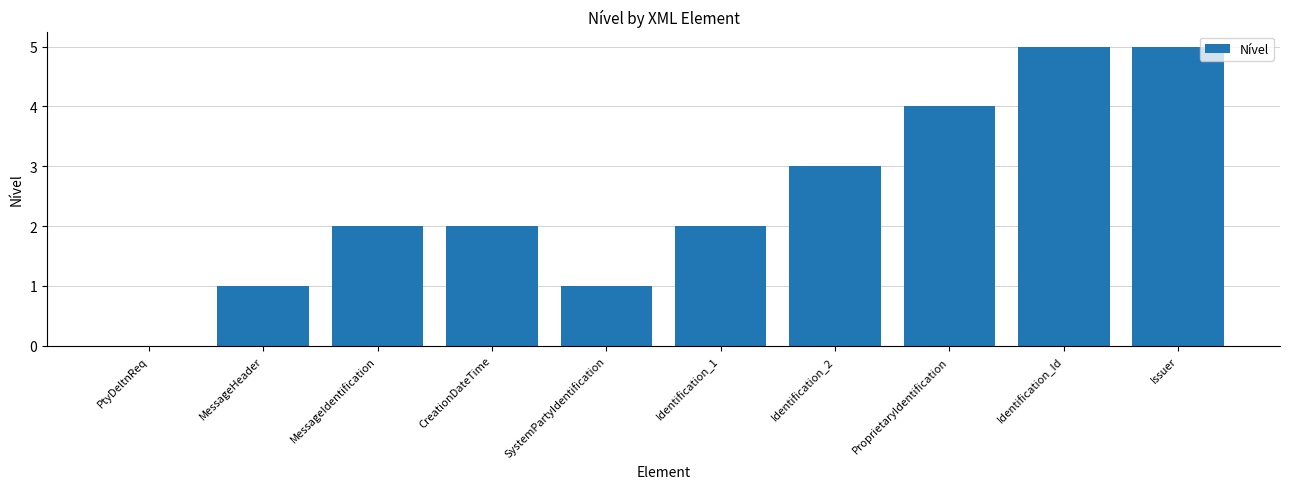

What is the greatest value displayed?

5